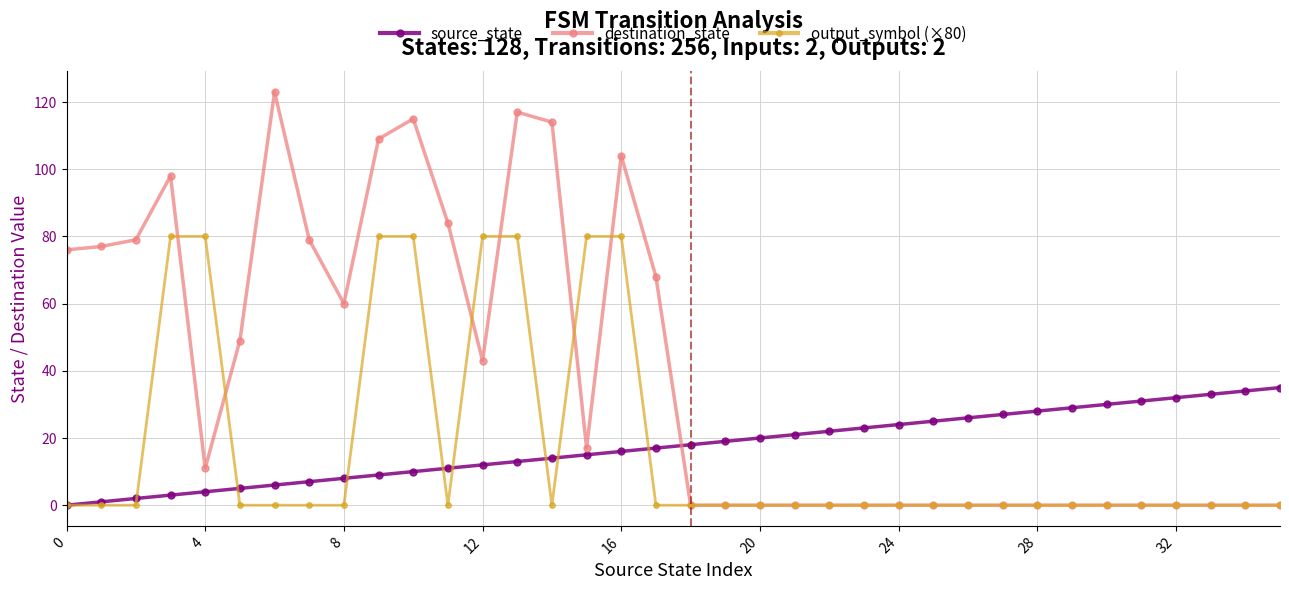

What is the greatest value displayed?

123